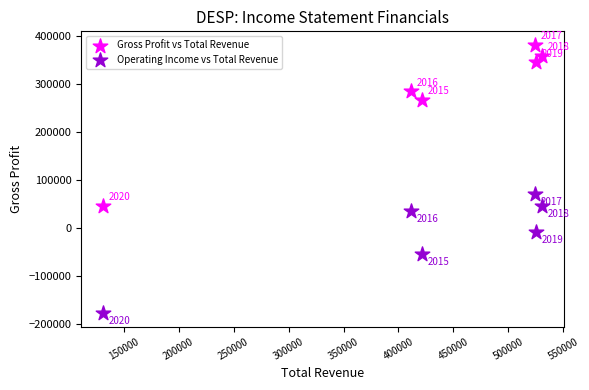

In the Operating Income vs Total Revenue series, what Y value is closest to -53000?

-54400